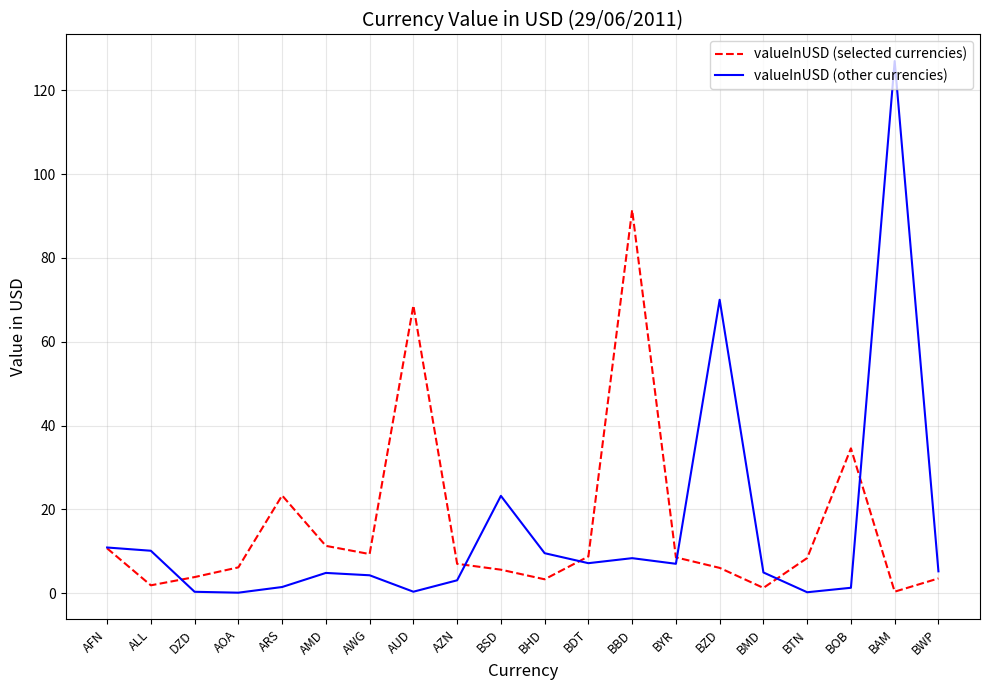

What is the sum of the valueInUSD (other currencies) values at AMD and BMD?

9.8